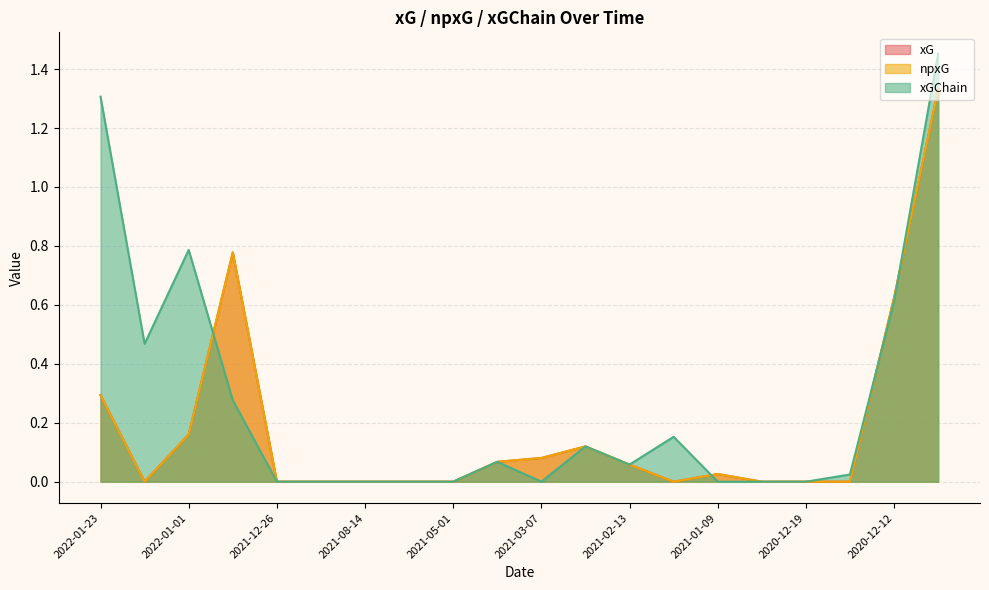

What are all the series names shown in the legend?

xG, npxG, xGChain